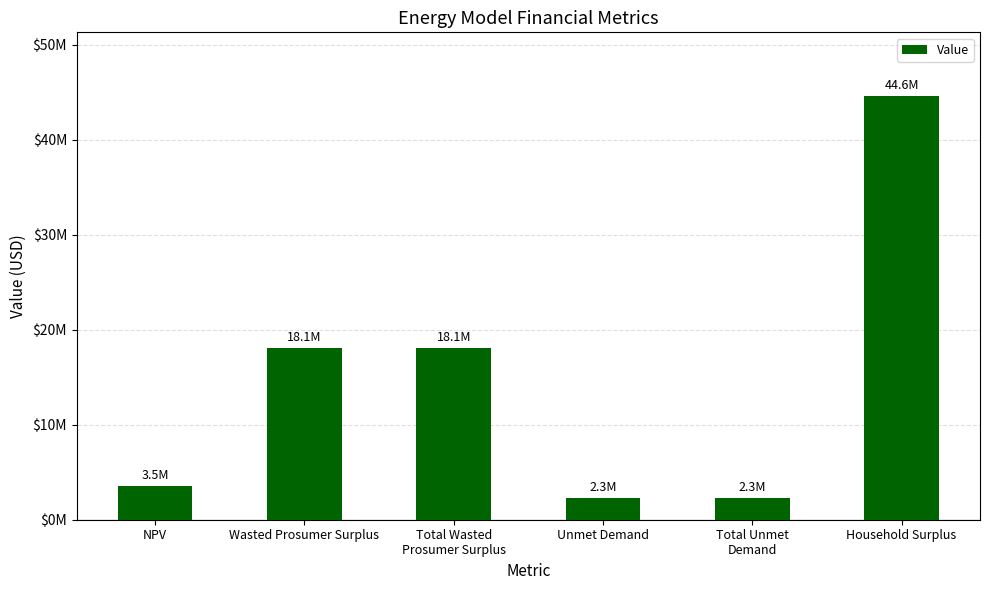

Does the chart contain any negative values?

No